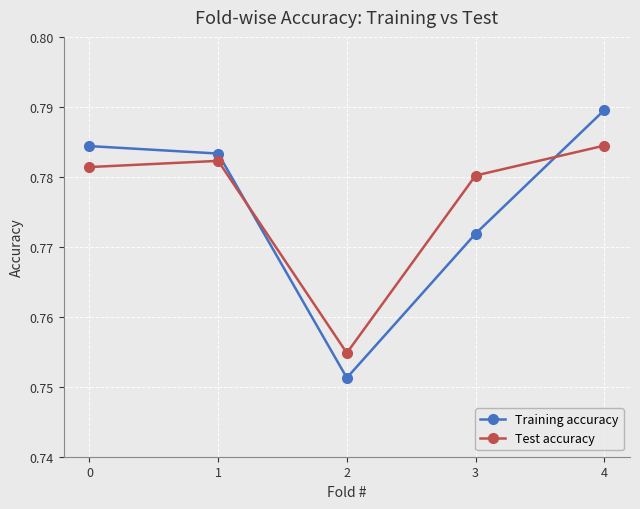

The Test accuracy series shows 0.5 at 2. True or false?

False